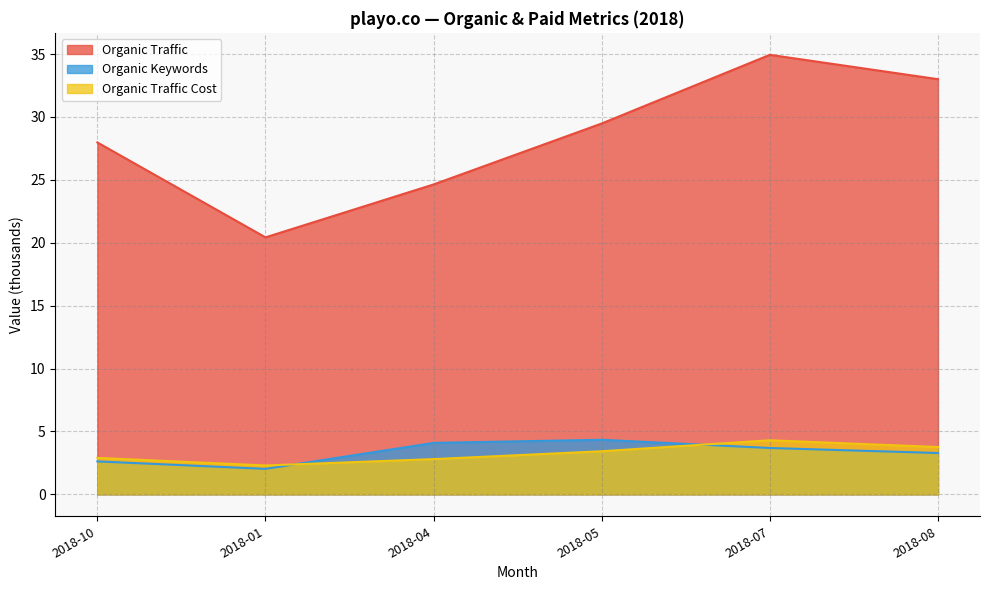

True or false: Organic Traffic and Organic Traffic Cost intersect in this chart.

False